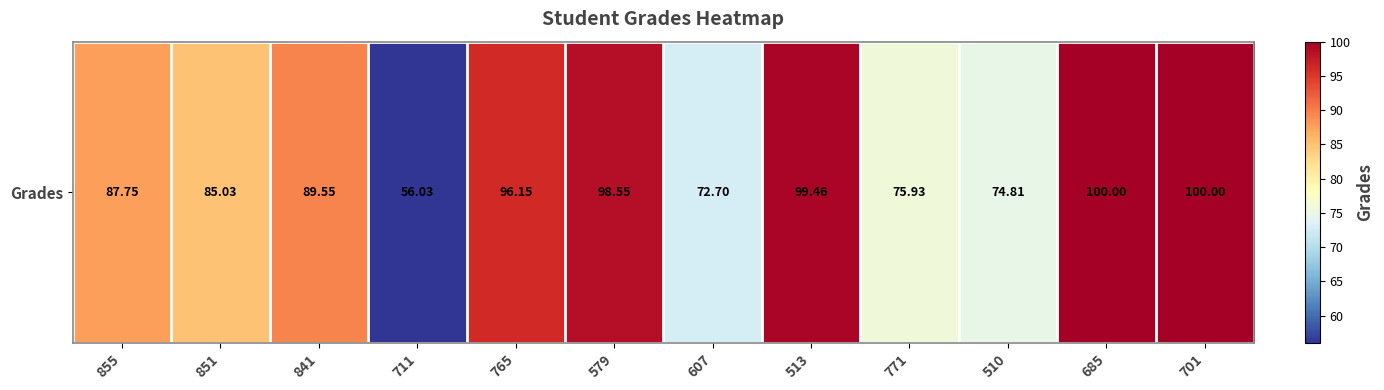

Is it true that the value at 579 is 98.5?

True